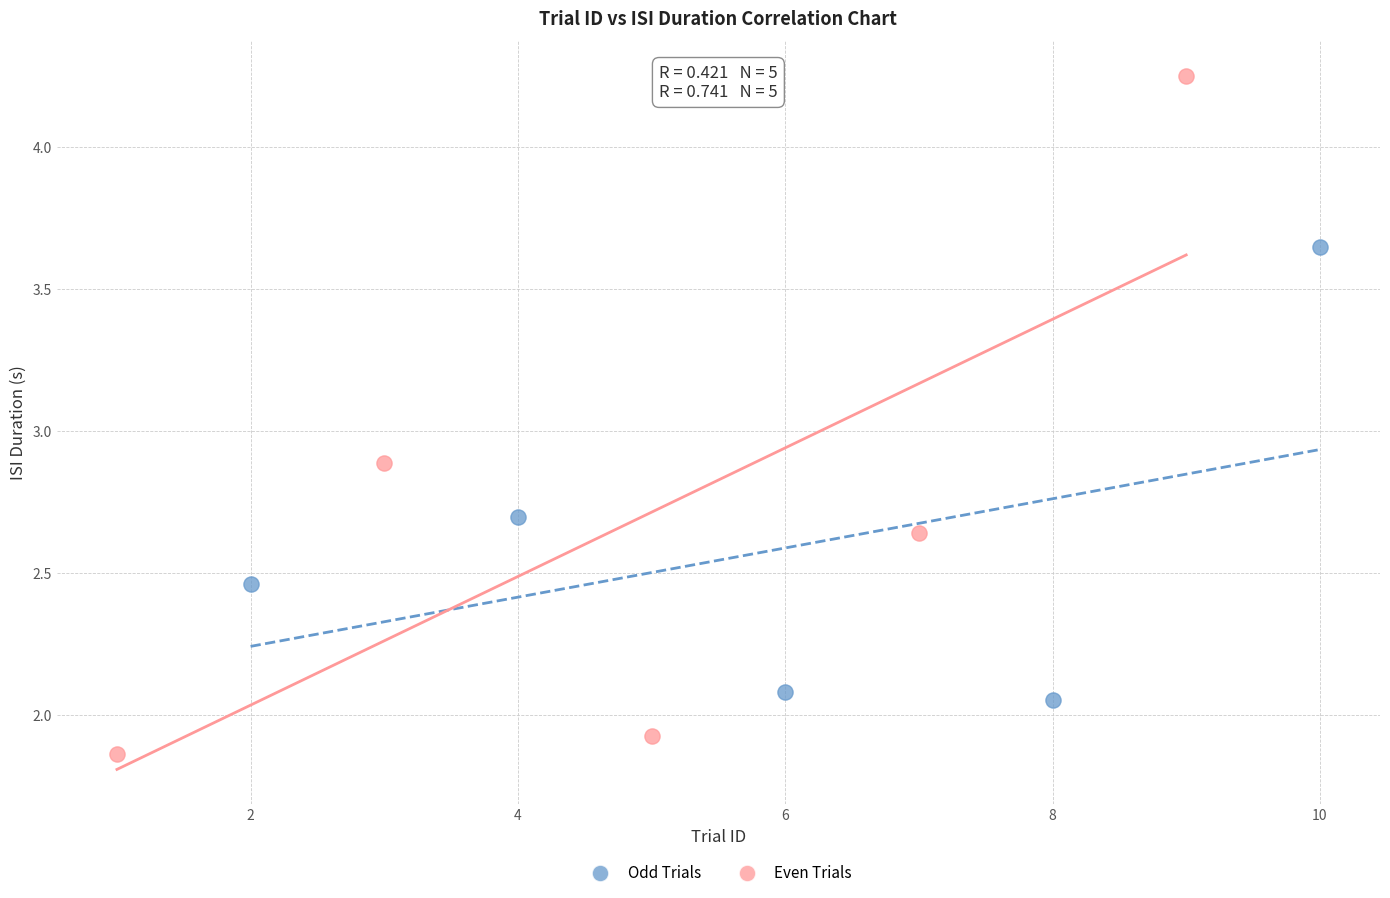

Which series has the widest spread of Y values?

Even Trials